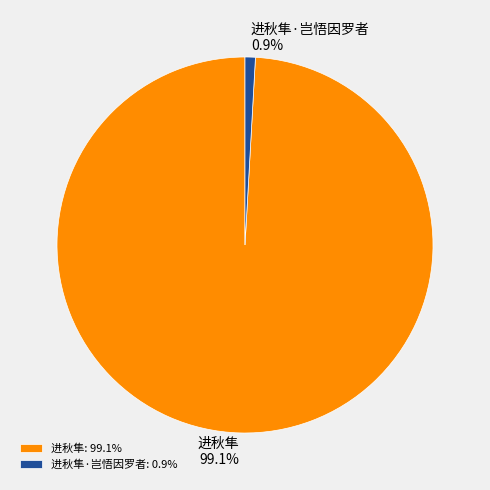

Rank the categories by value from lowest to highest.

进秋隼·岂悟因罗者, 进秋隼